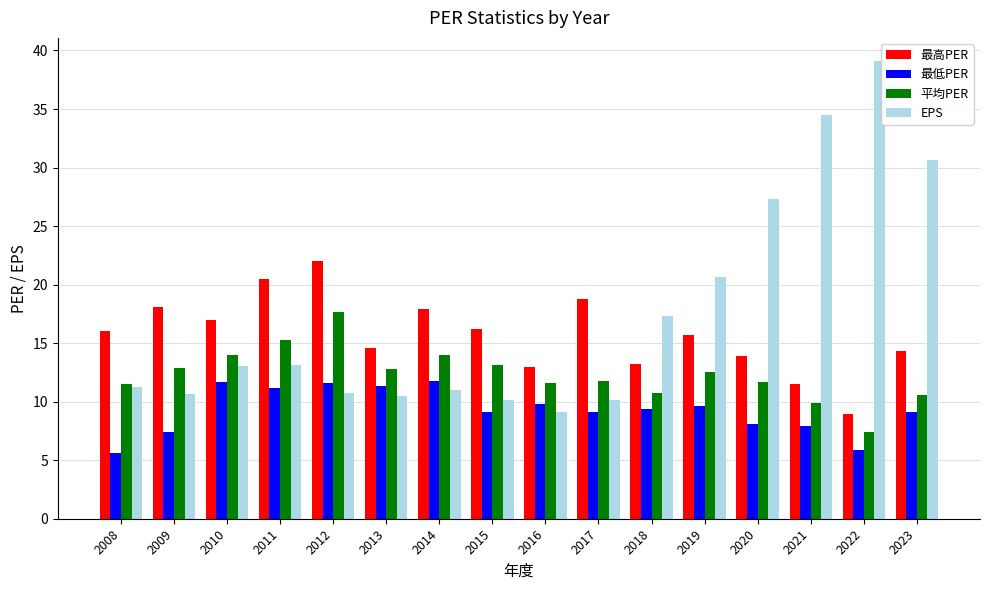

Is it true that 平均PER equals 18.8 at 2009?

False